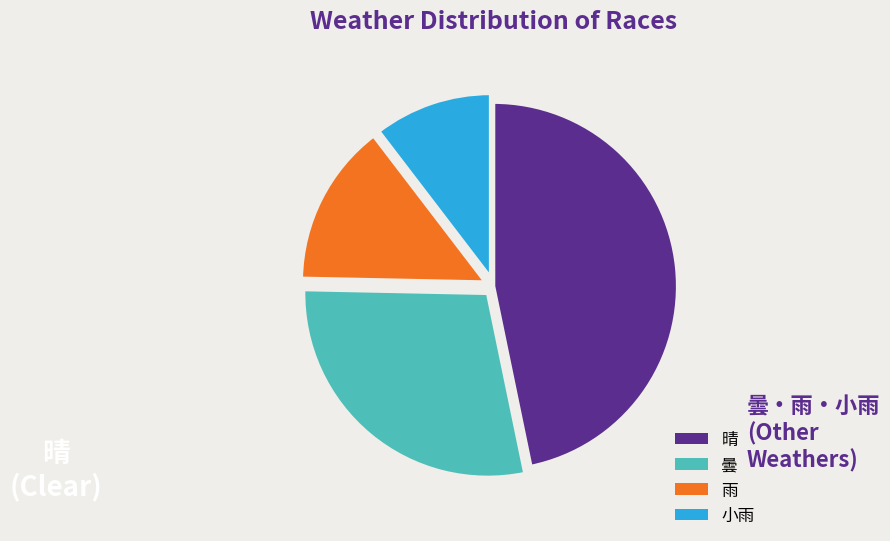

Combined, do 曇 and 雨 account for over 50%?

No